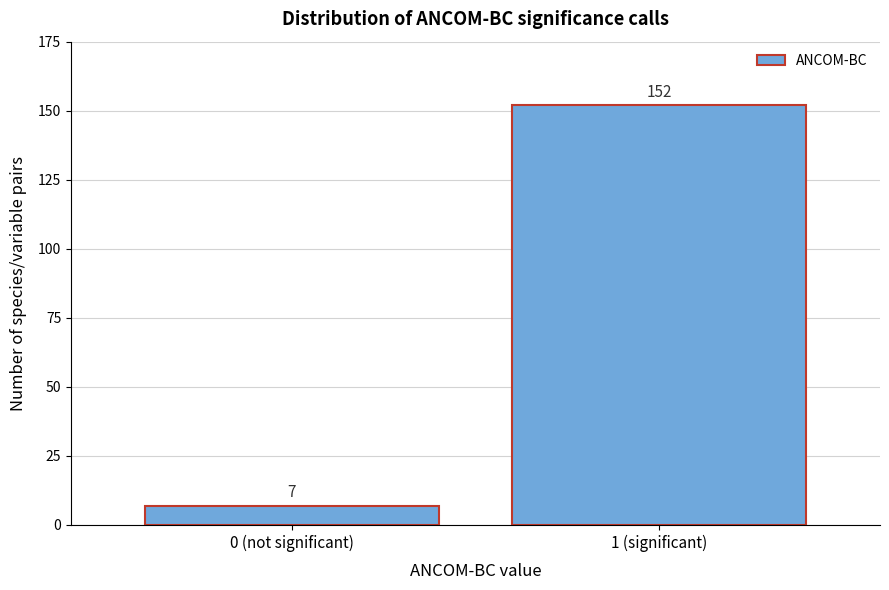

Reading right to left, transcribe all the data shown in this chart.

1 (significant)=152	0 (not significant)=7